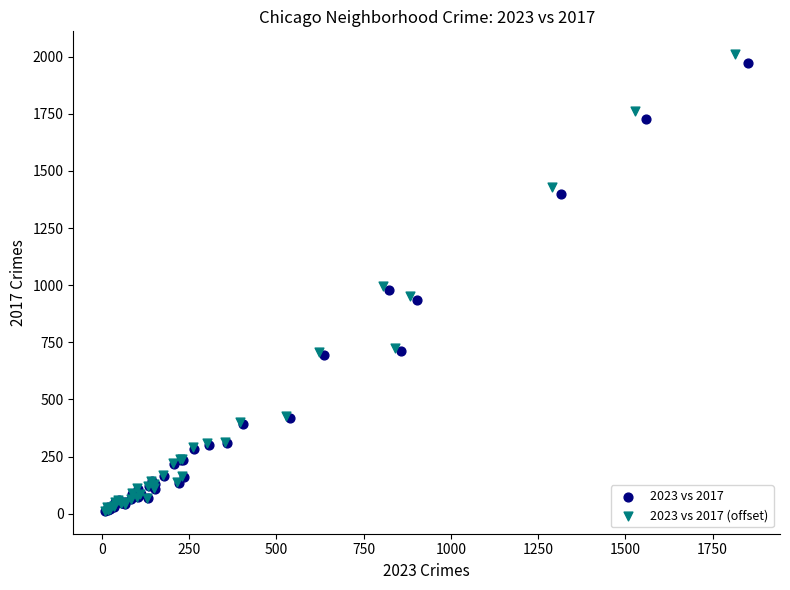

Which series has the largest Y range (max minus min)?

2023 vs 2017 (offset)